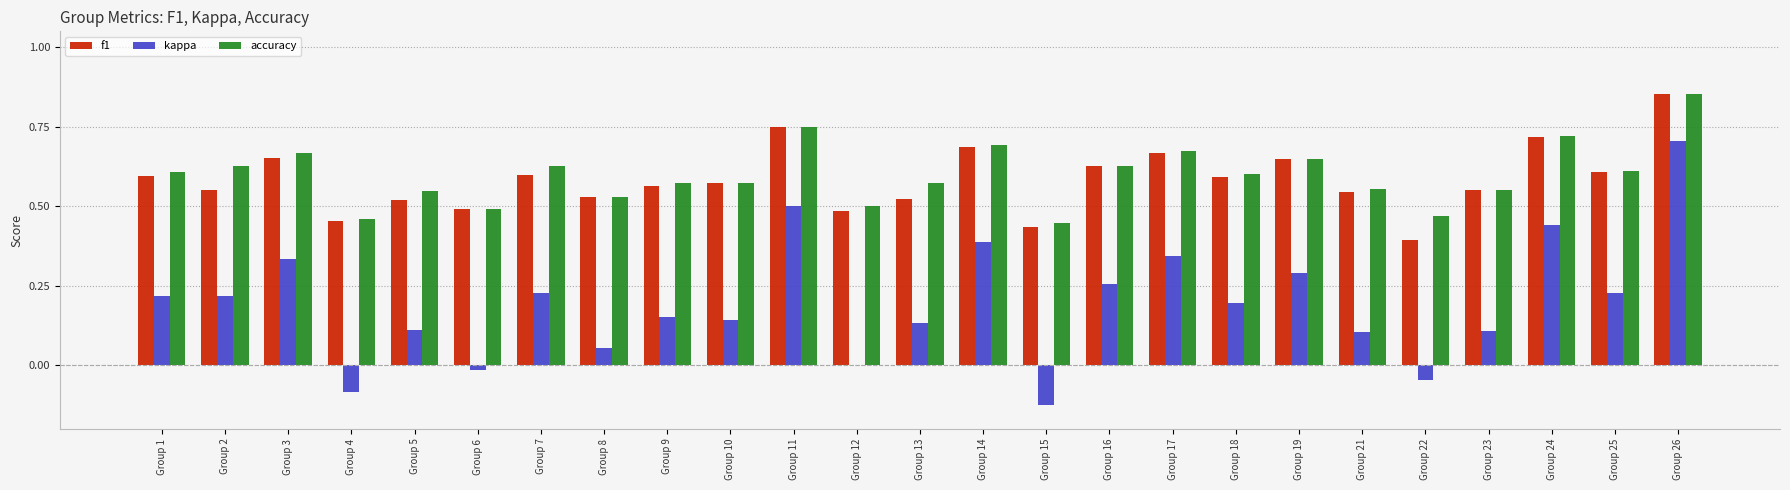

What is the sum of all f1 values?

14.6